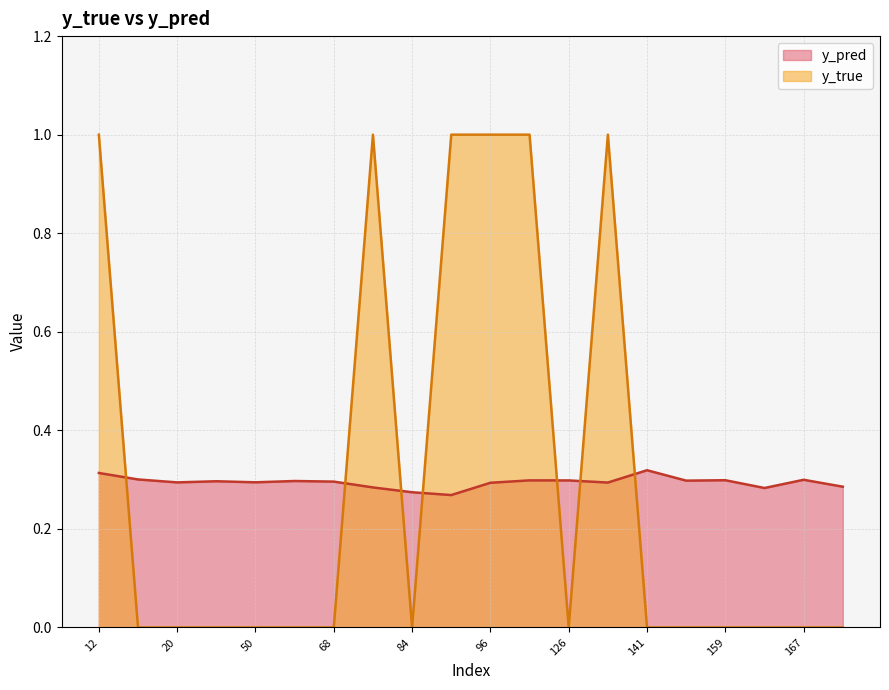

The y_true series shows -0.6 at 61. True or false?

False